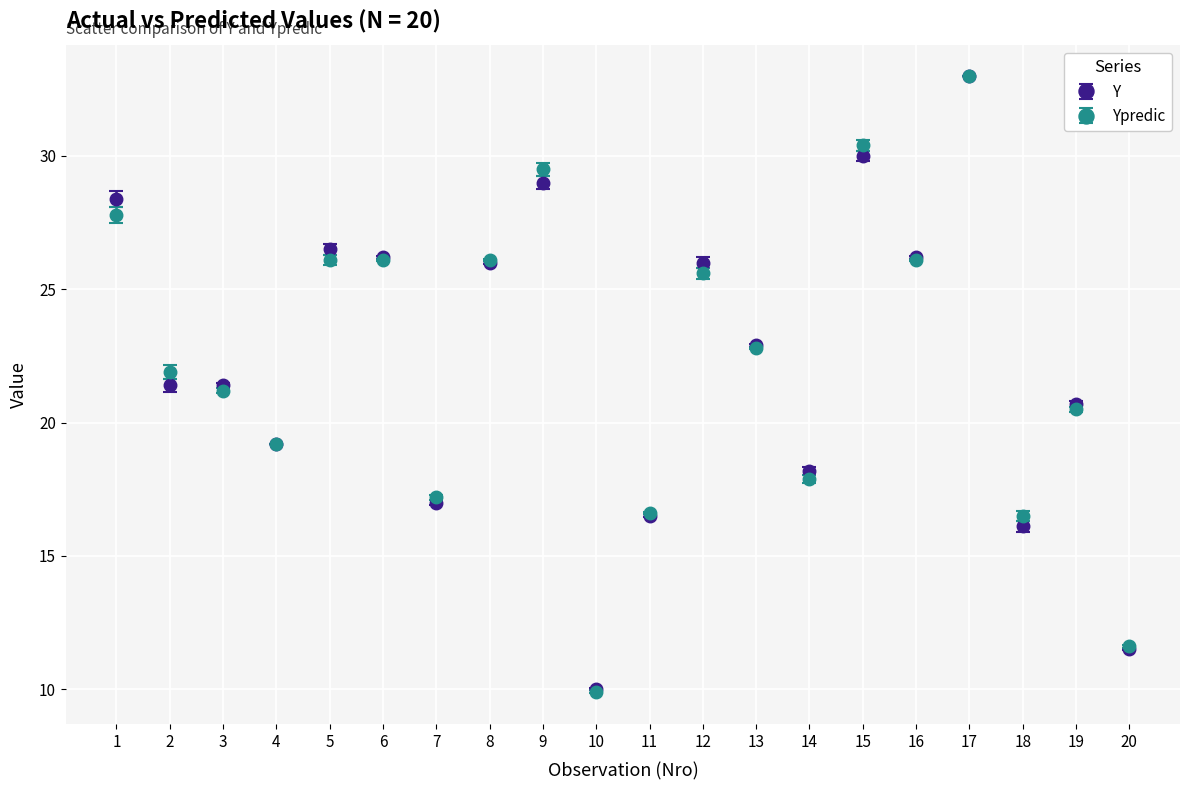

What are all the series names shown in the legend?

Y, Ypredic